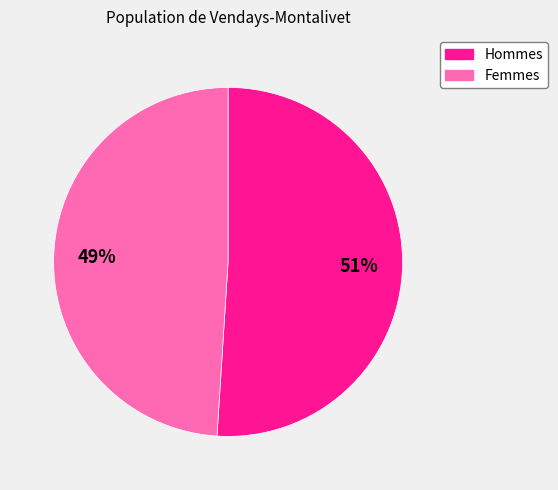

Is there a majority slice in this chart?

Yes